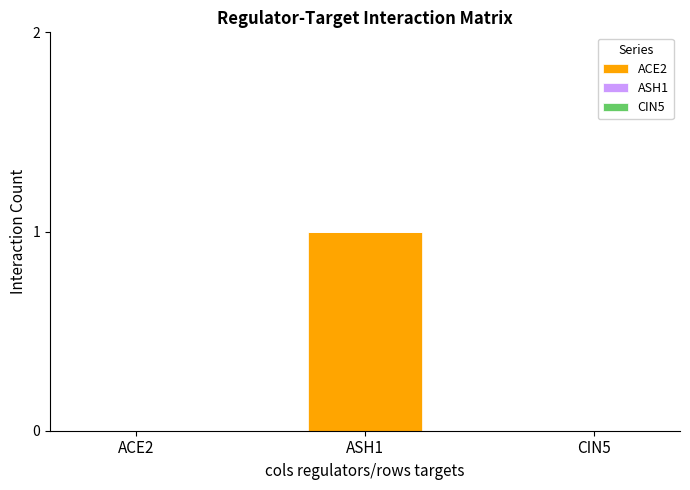

At which category does the chart reach its peak across all series?

ASH1